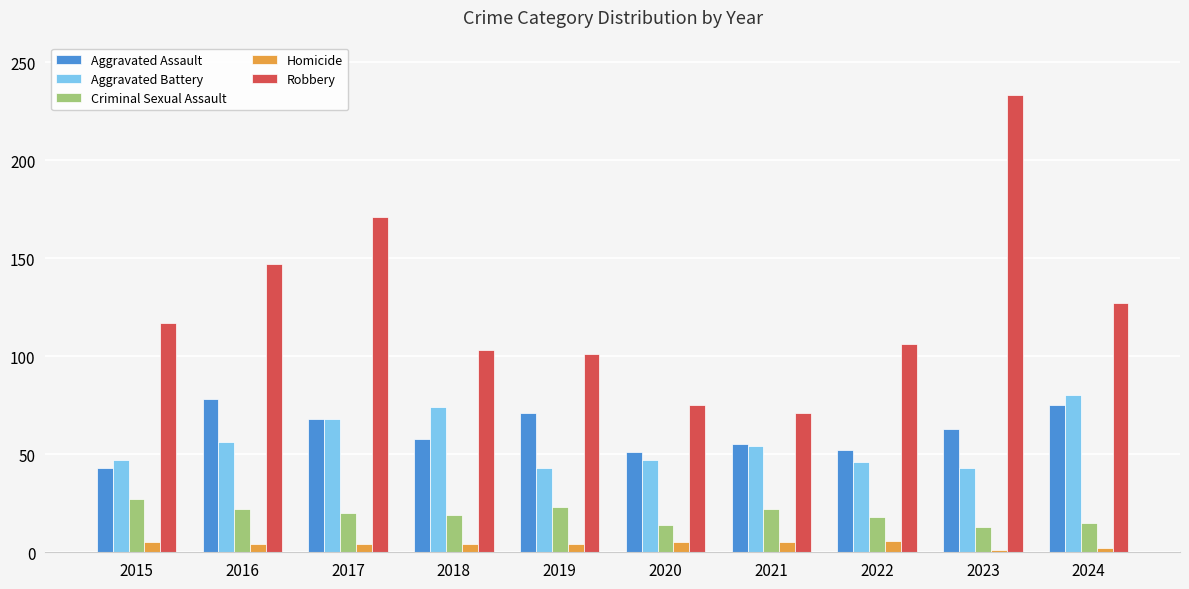

Does the chart contain stacked bars?

No